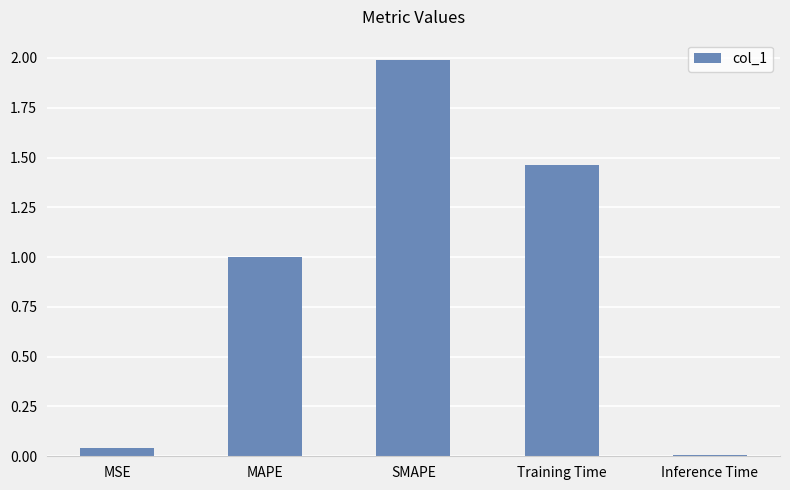

What is the label of the 2nd bar from the right?

Training Time